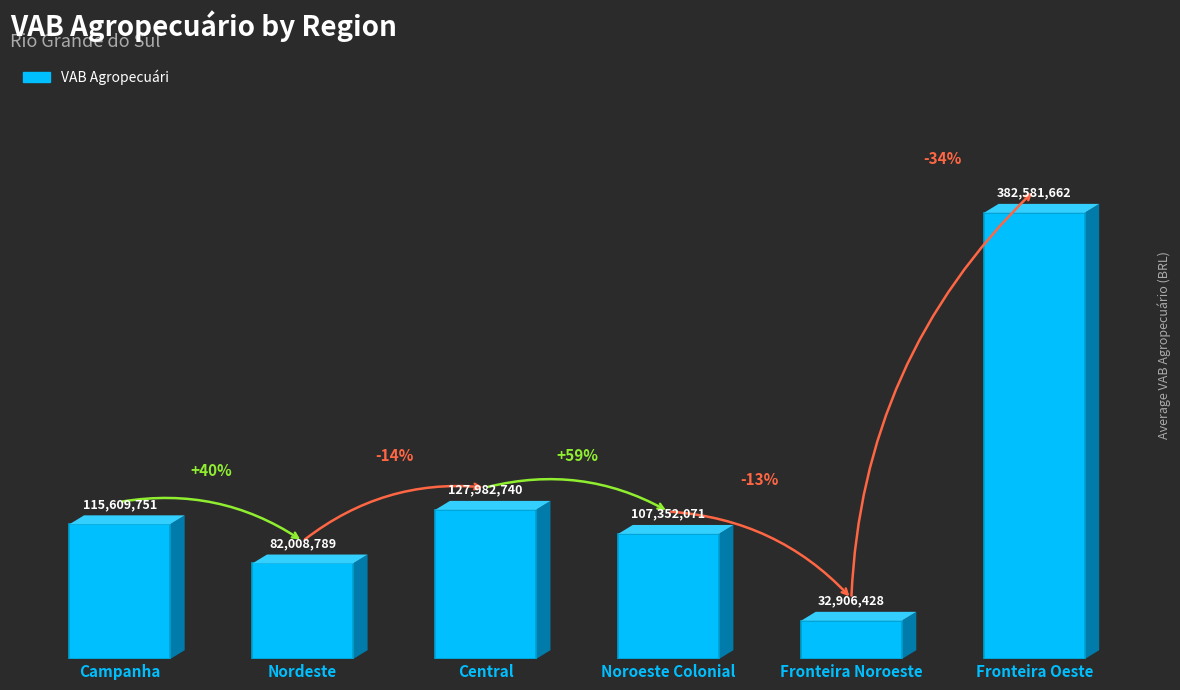

What is the difference between the values at Nordeste and Central?

45973951